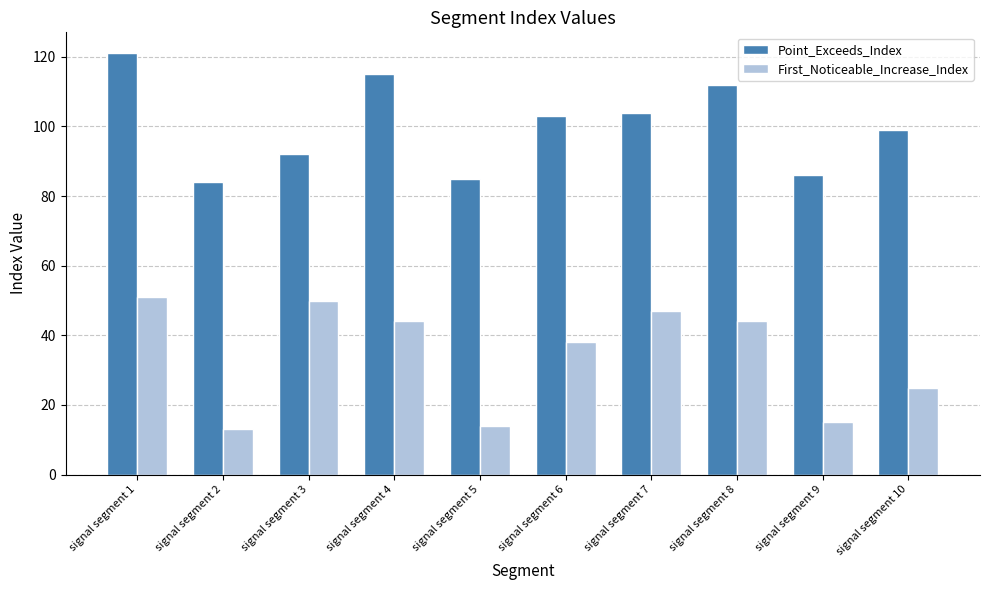

Which series has the largest total across all categories?

Point_Exceeds_Index